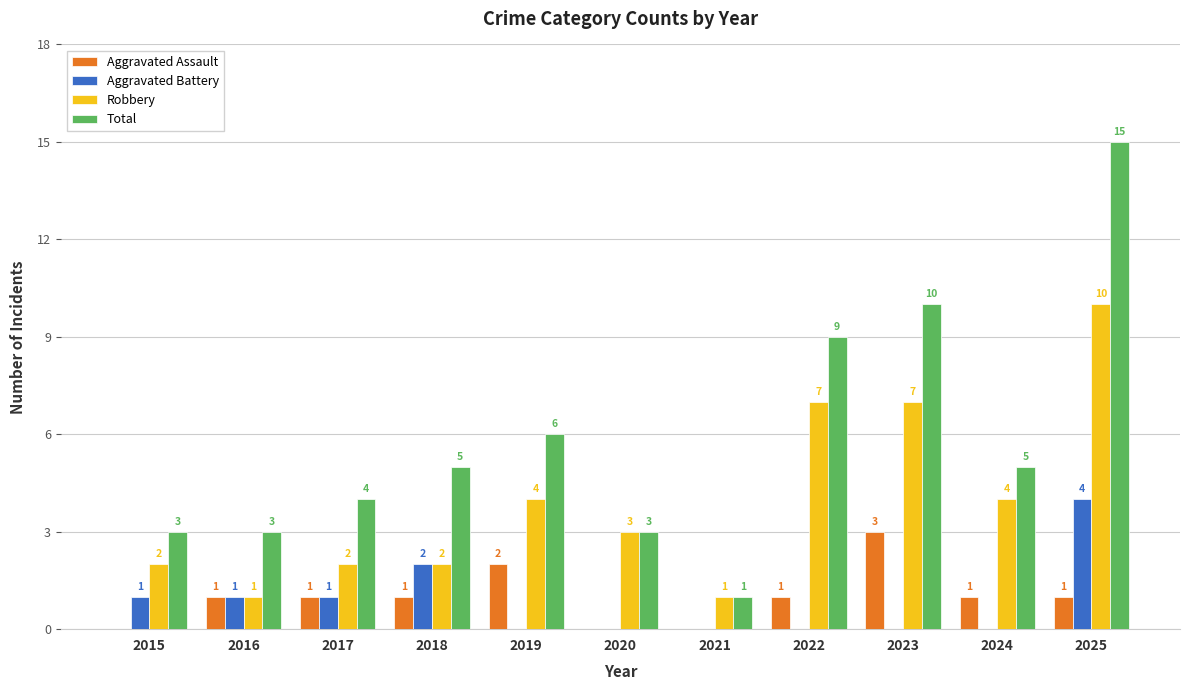

True or false: Total has a value of 4 at 2017.

True